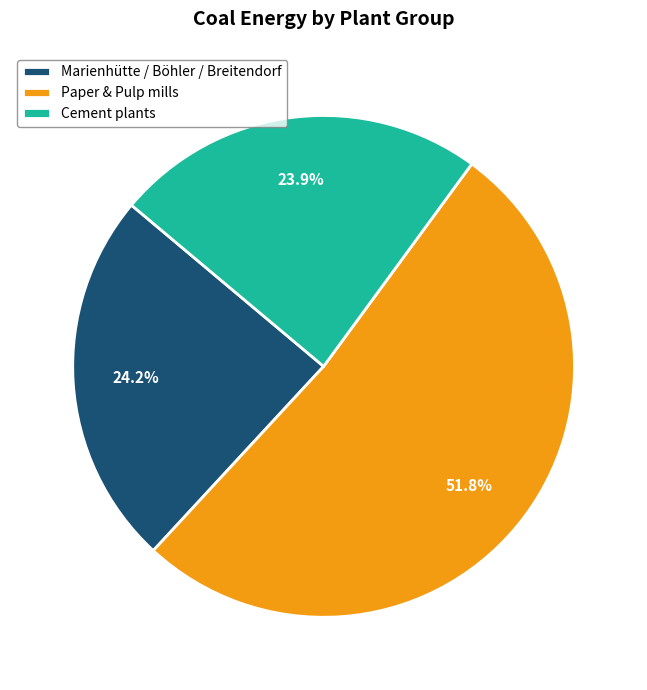

Count the number of slices in the pie.

3